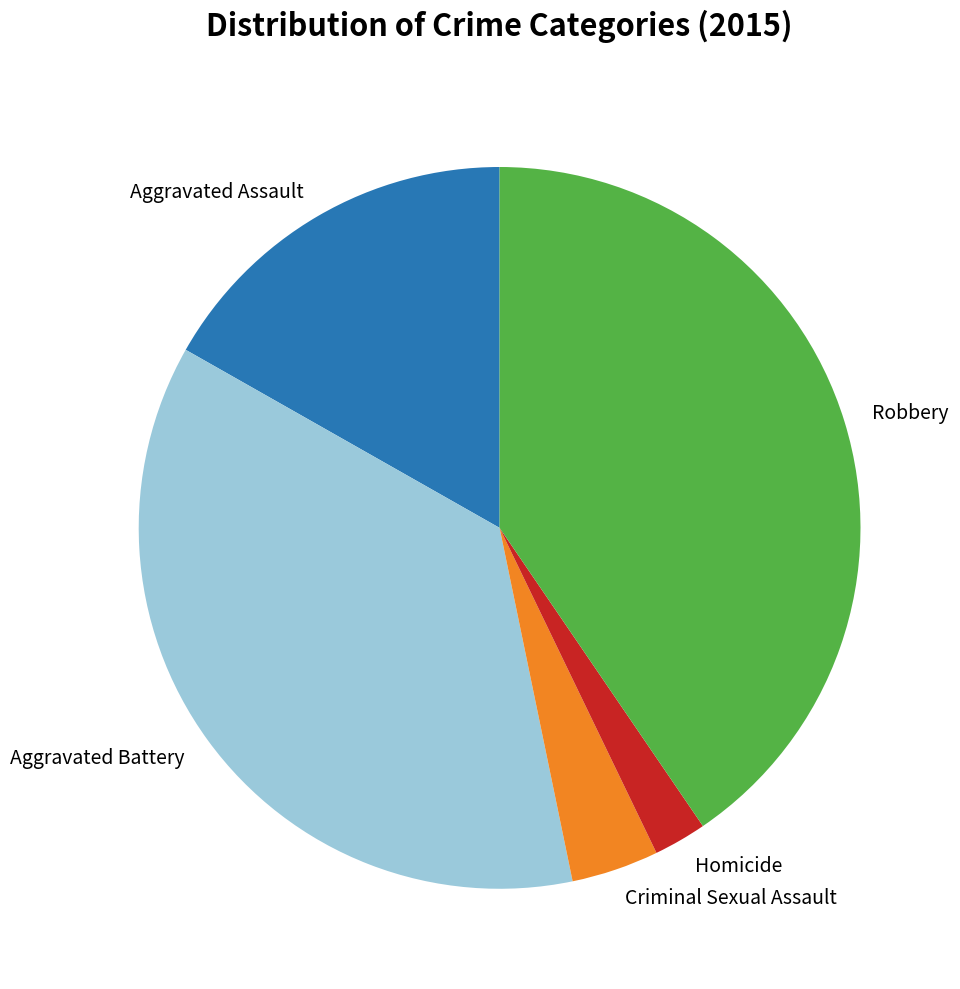

Combined, do Aggravated Battery and Robbery account for over 50%?

Yes